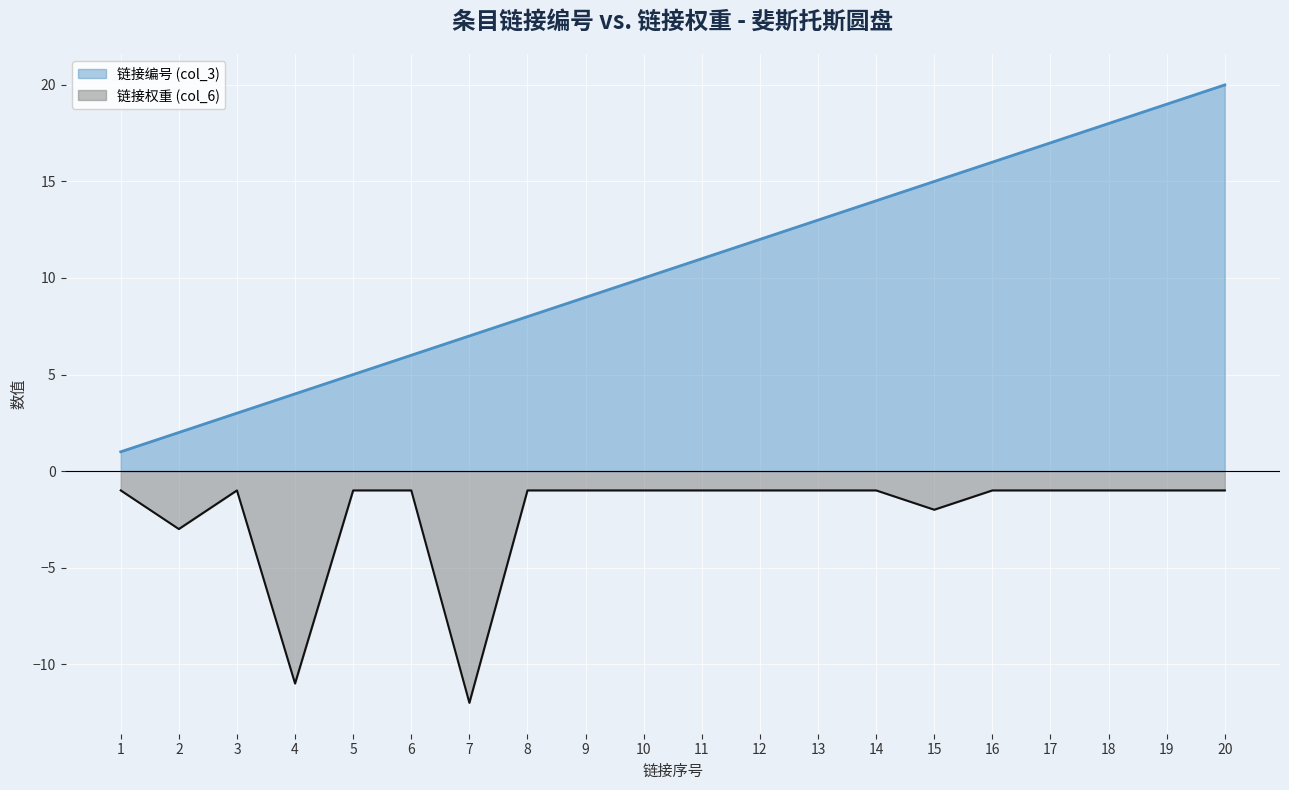

At which label does col_6 reach its minimum?

7